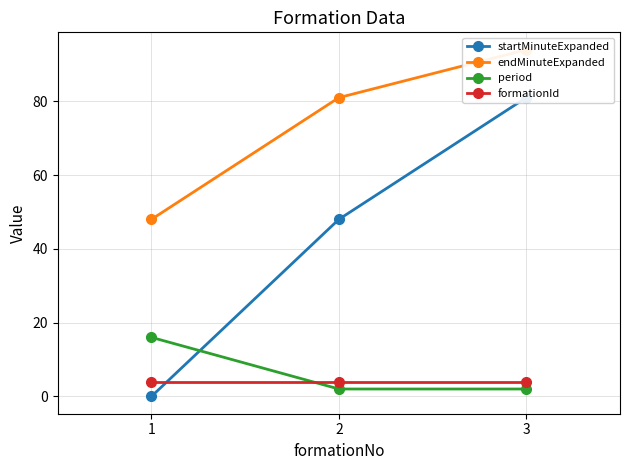

What are all the series names shown in the legend?

startMinuteExpanded, endMinuteExpanded, period, formationId